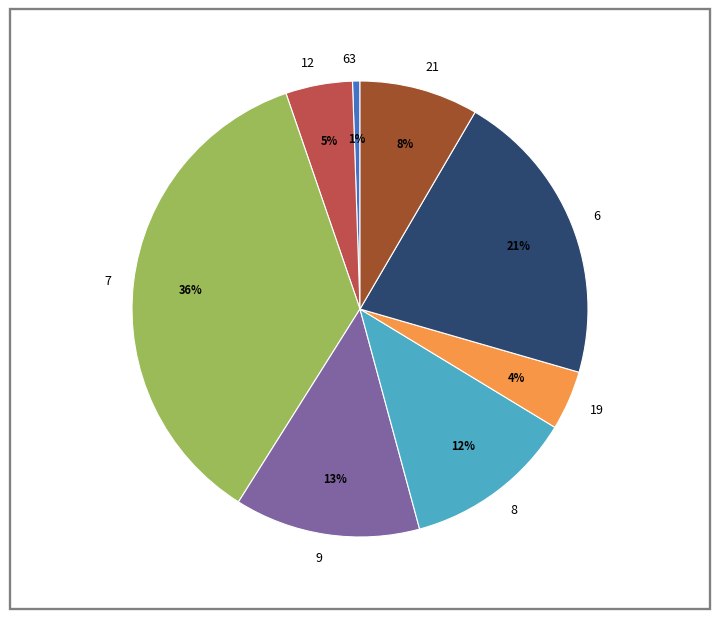

Which category has the biggest portion of the pie?

7